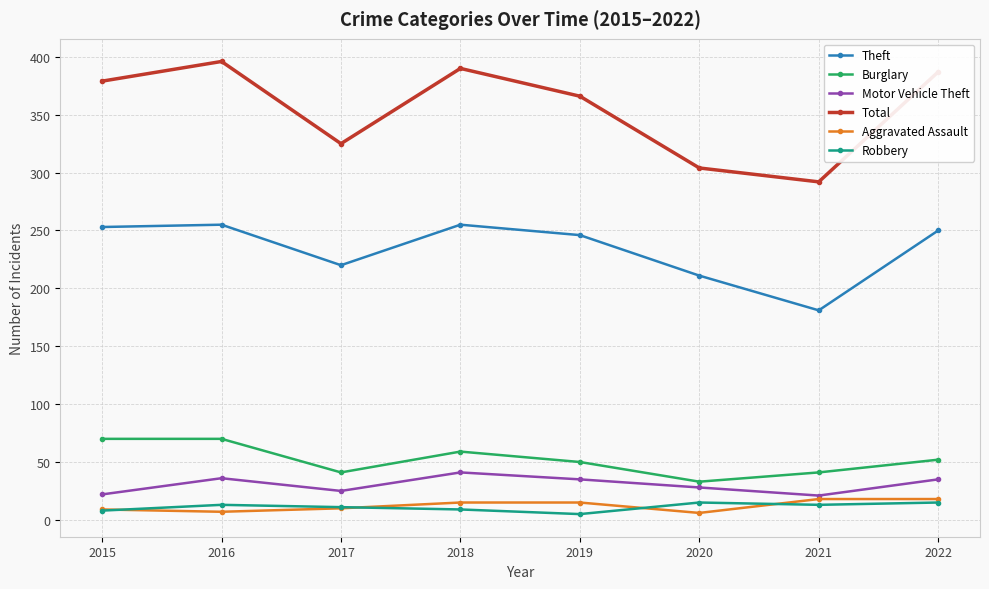

Which series has the largest total across all categories?

Total